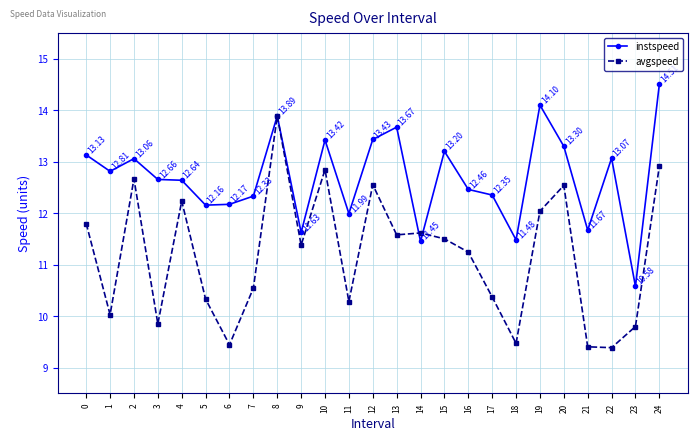

List the series in order of their overall mean, highest first.

instspeed, avgspeed